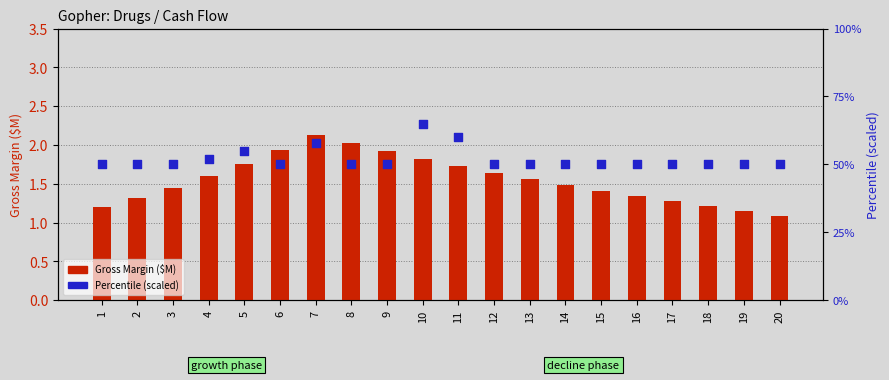

Which series has the largest total across all categories?

Percentile (scaled)